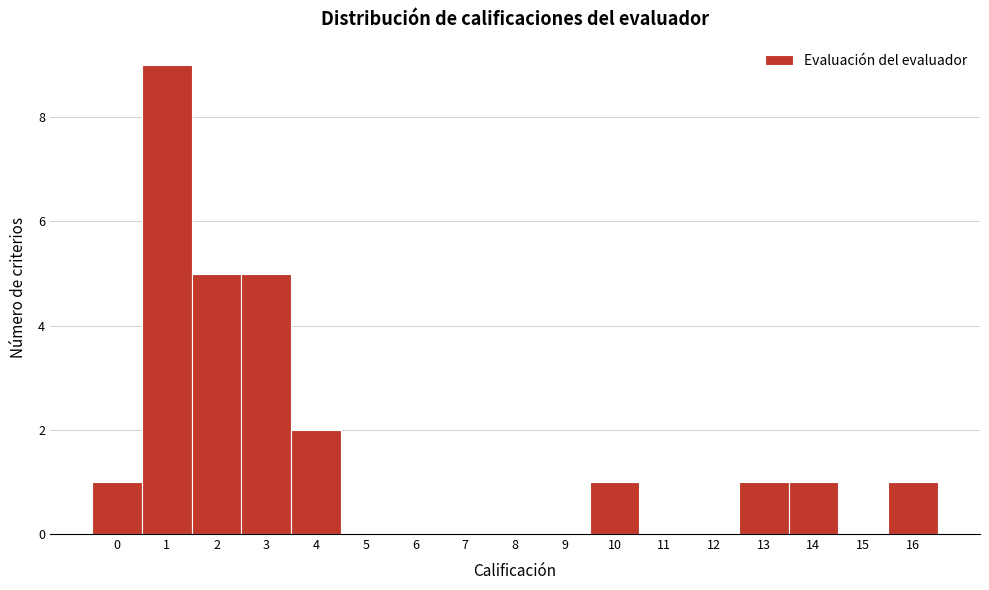

Reading left to right, what are all the values shown in this chart?

0=1	1=9	2=5	3=5	4=2	5=0	6=0	7=0	8=0	9=0	10=1	11=0	12=0	13=1	14=1	15=0	16=1